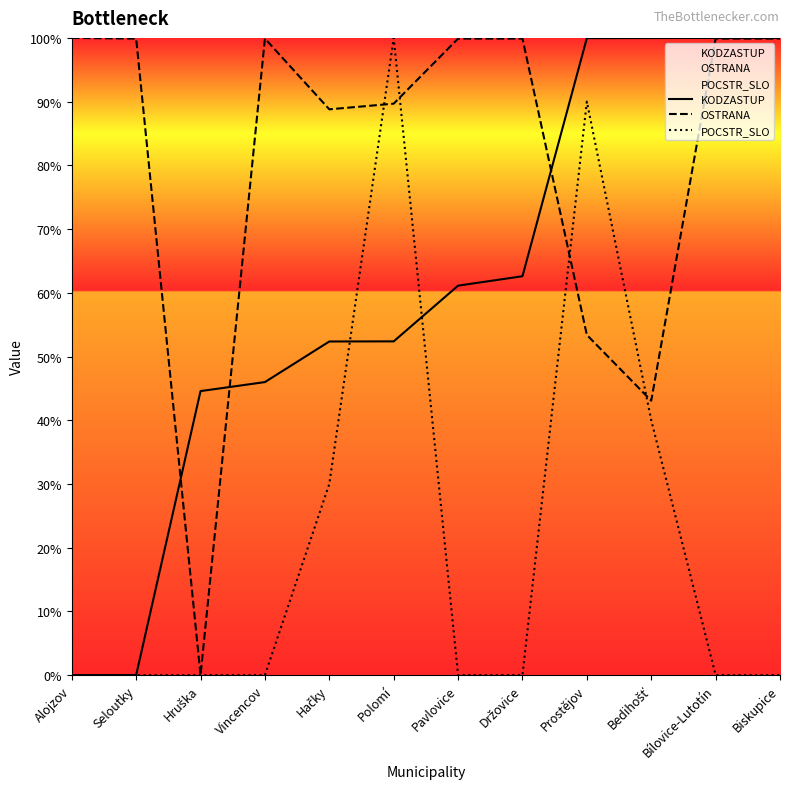

True or false: KODZASTUP has a value of 44.6 at Hruška.

True